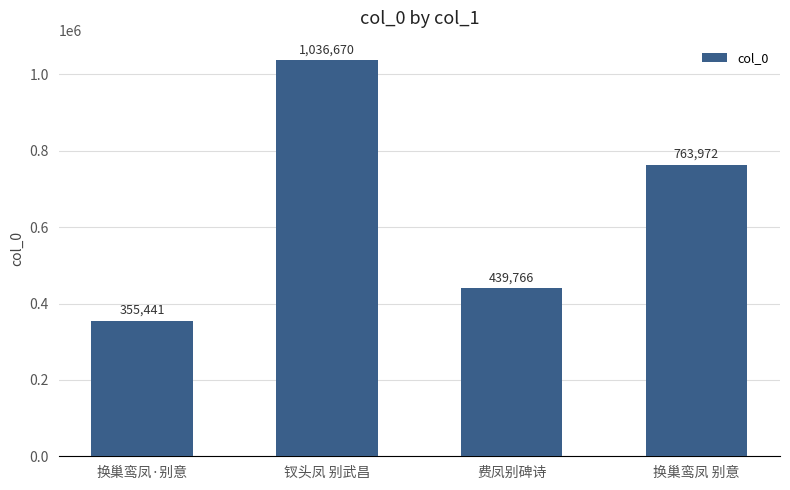

Reading left to right, what are all the values shown in this chart?

换巢鸾凤·别意=355441	钗头凤 别武昌=1036670	费凤别碑诗=439766	换巢鸾凤 别意=763972